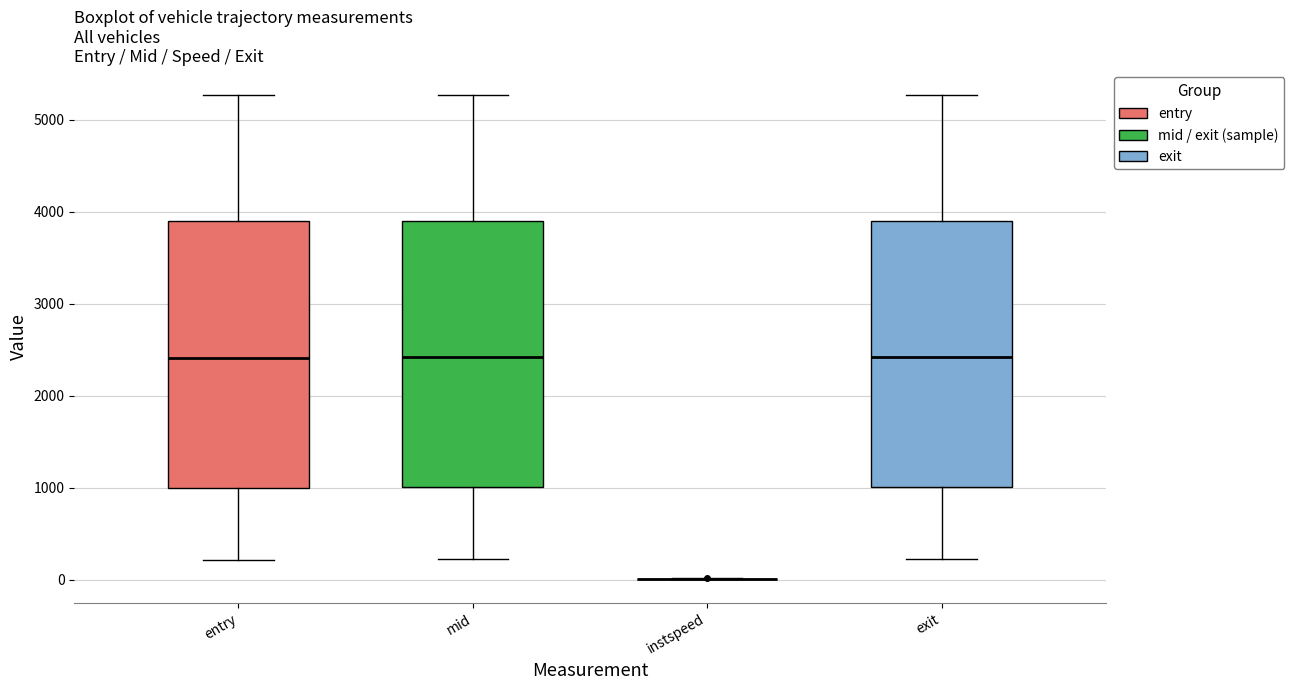

Reading left to right, read every box against the y-axis: the position of its median line, the range the box covers, and the ends of its whiskers. The values are not printed on the chart, so give them approximately, as read against the axis.

entry: median 2400, box 1000 to 3900, whiskers 200 to 5300
mid: median 2400, box 1000 to 3900, whiskers 200 to 5300
instspeed: box collapsed to a line at 0, whiskers 0 to 0
exit: median 2400, box 1000 to 3900, whiskers 200 to 5300